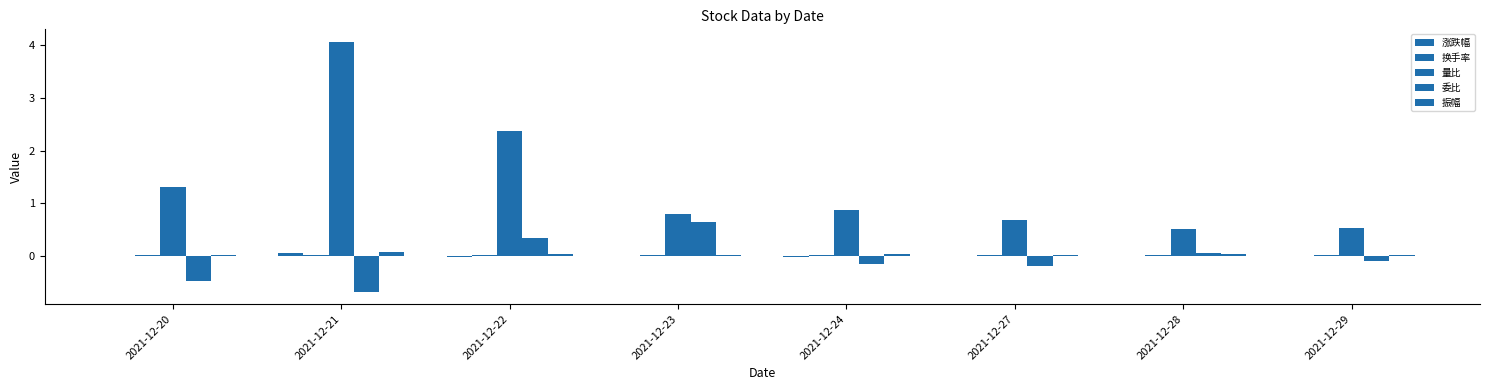

Are the bars horizontal?

No